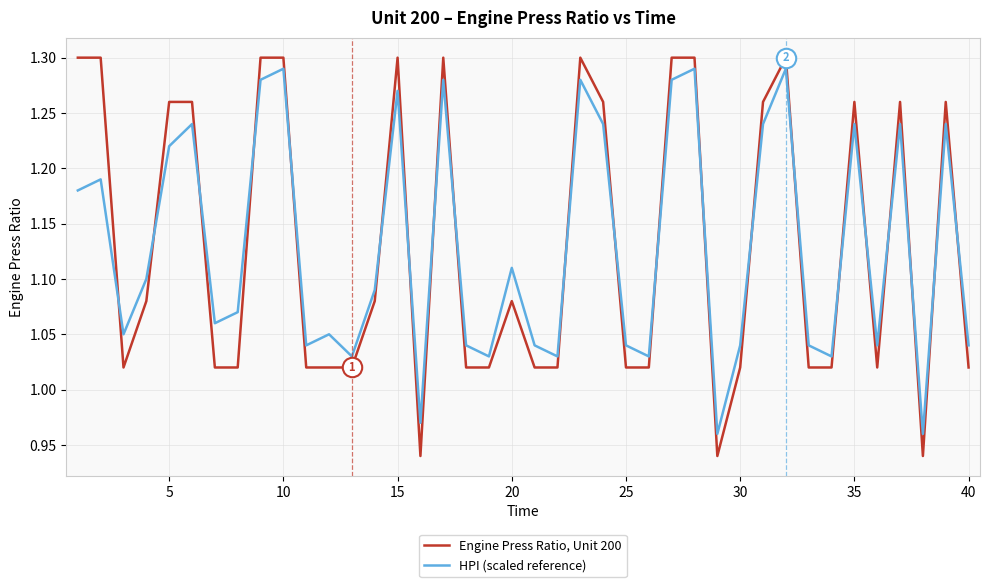

List the series in order of their overall mean, lowest first.

HPI (scaled reference), Engine Press Ratio, Unit 200